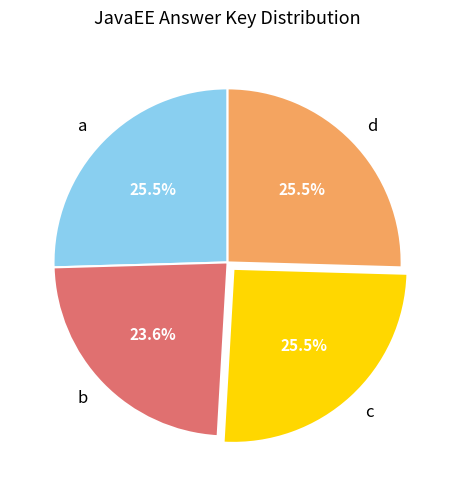

Is the sum of d and a greater than half?

Yes